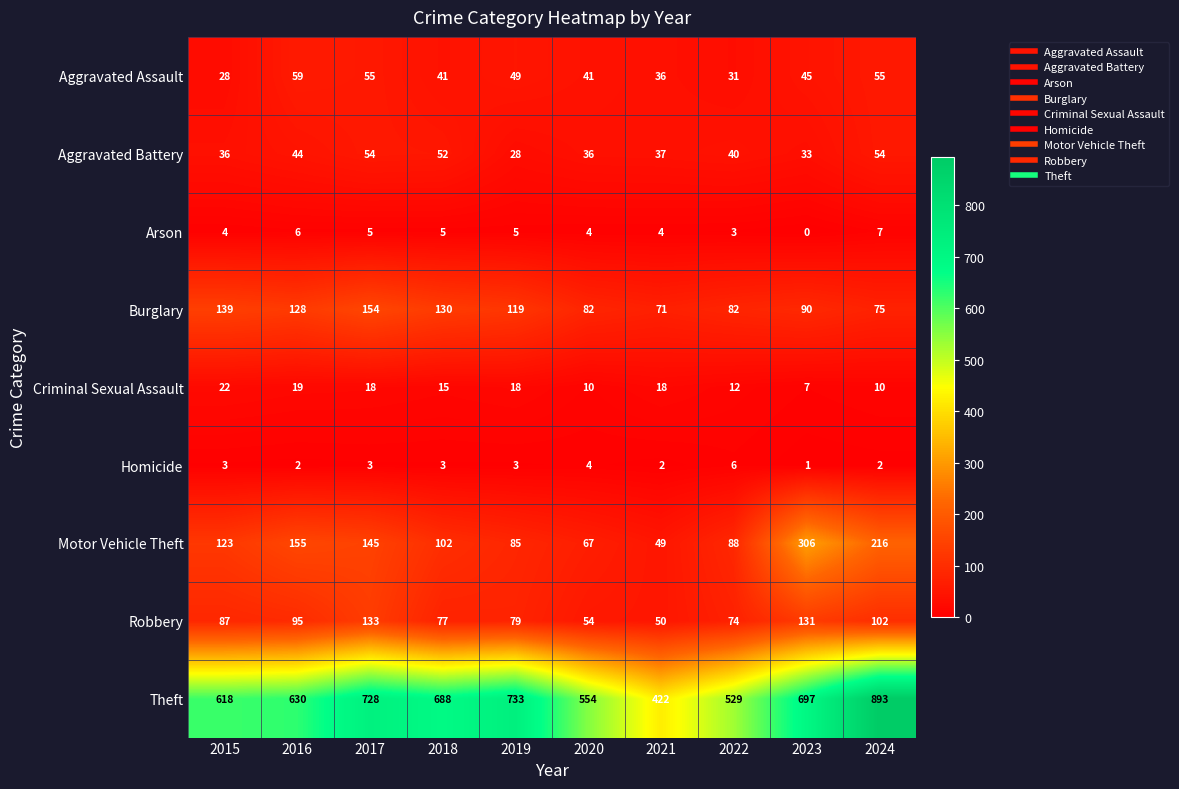

Which category has the lowest value in the Arson series?

2023